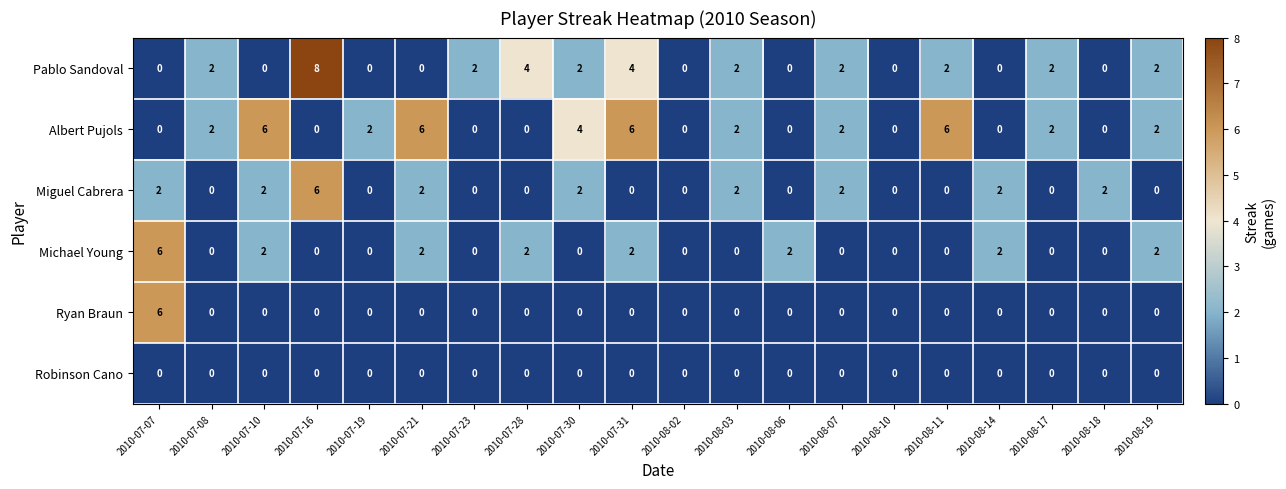

What is the sum of all Miguel Cabrera values?

22